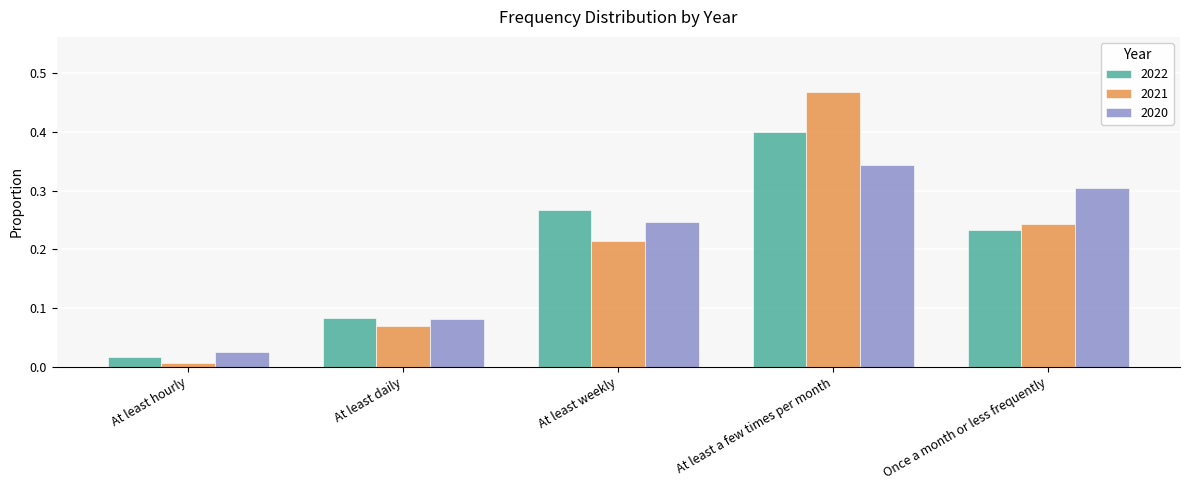

At which label is 2022 closest to 0?

At least hourly